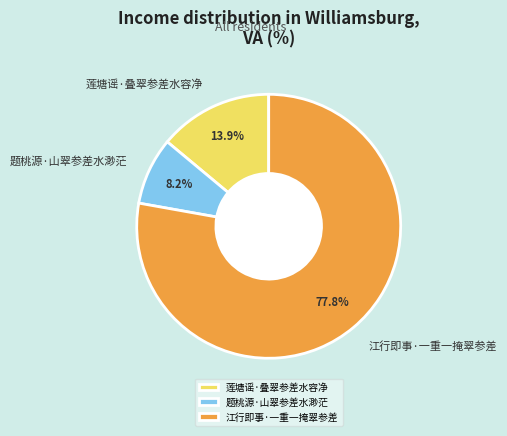

What is the largest slice in the pie chart?

江行即事·一重一掩翠参差